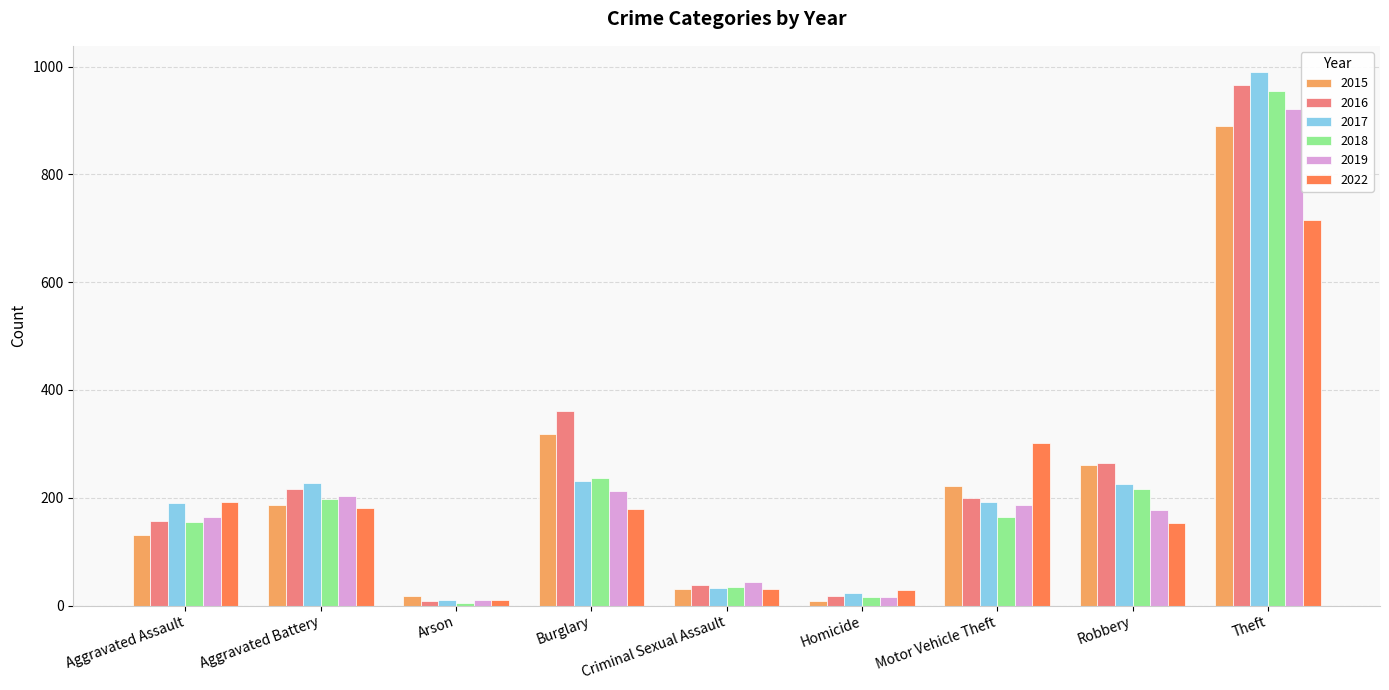

What is the difference between the 2015 values at Burglary and Motor Vehicle Theft?

98